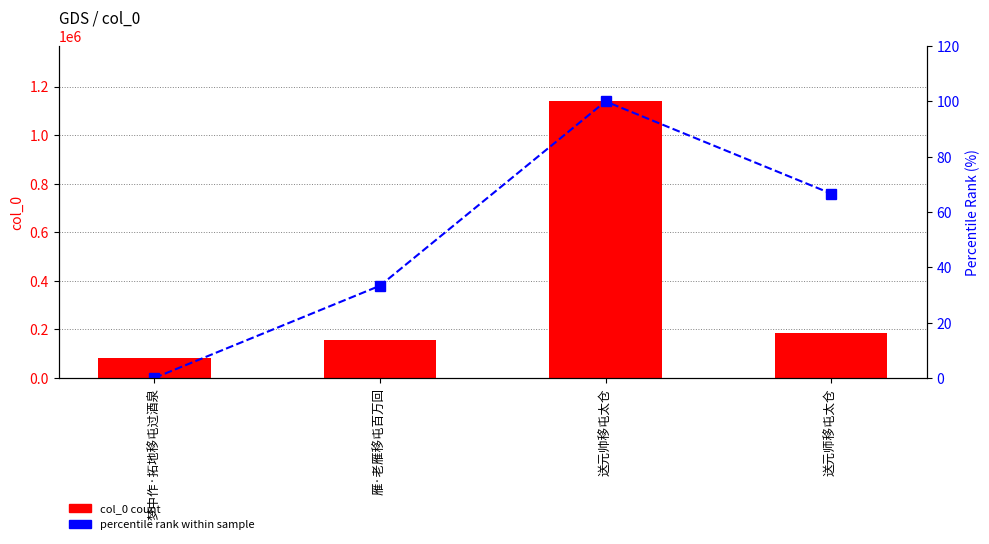

Is the value of col_0 count at 送元师移屯太仓 greater than the value of percentile rank within sample at 送元师移屯太仓?

Yes